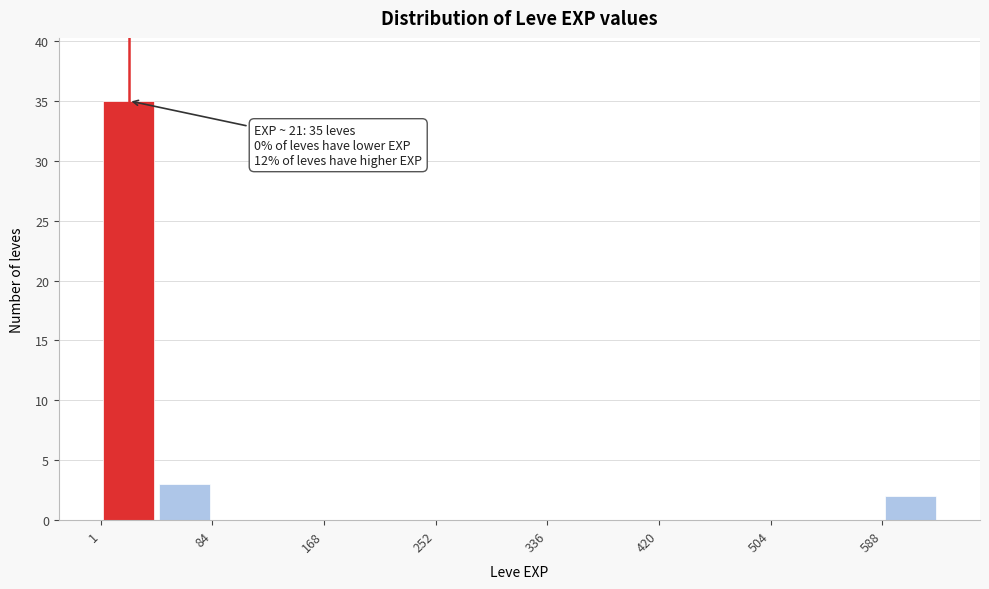

Which range on the x-axis has the tallest bar?

0 to 40